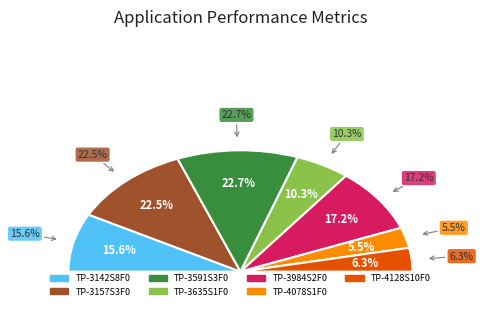

Rank the categories by value from lowest to highest.

TP-4078S1F0, TP-4128S10F0, TP-3635S1F0, TP-3142S8F0, TP-3984S2F0, TP-3157S3F0, TP-3591S3F0